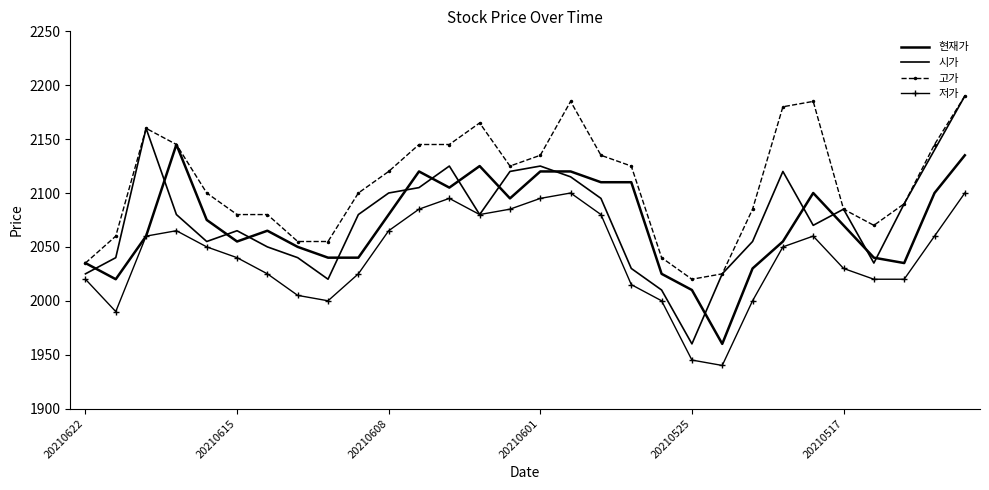

Which series has the widest spread of values?

시가